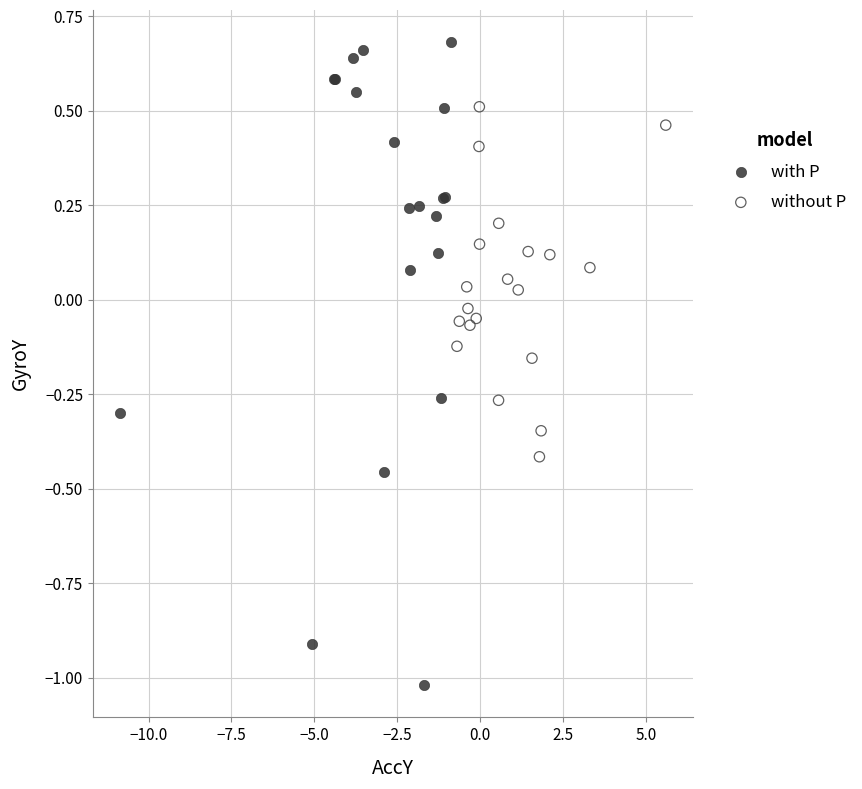

What are all the series names shown in the legend?

with P, without P